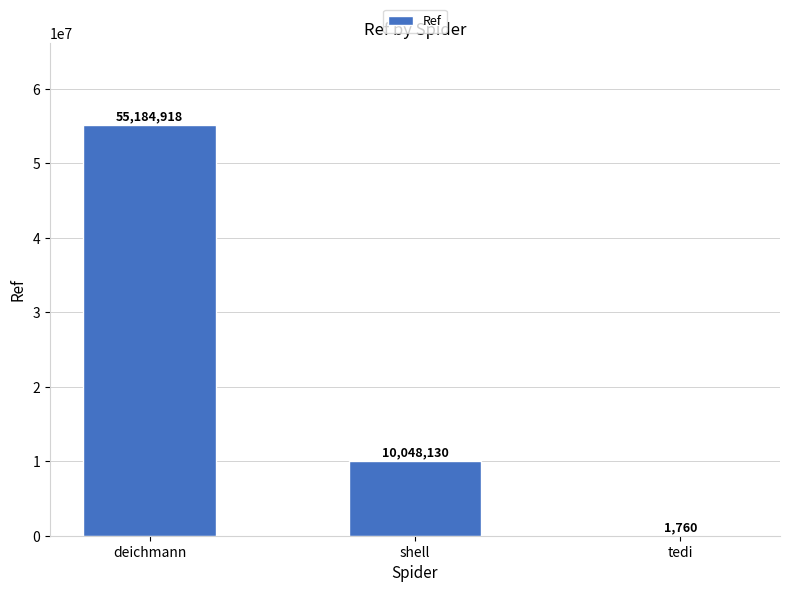

What is the approximate value at deichmann, to the nearest 100?

55184900